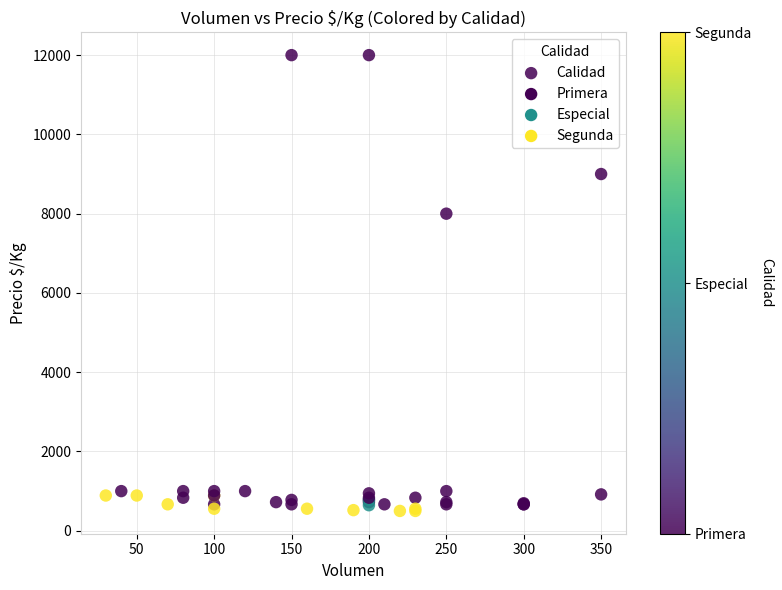

What Y value in the scatter plot is closest to 6250?

8000